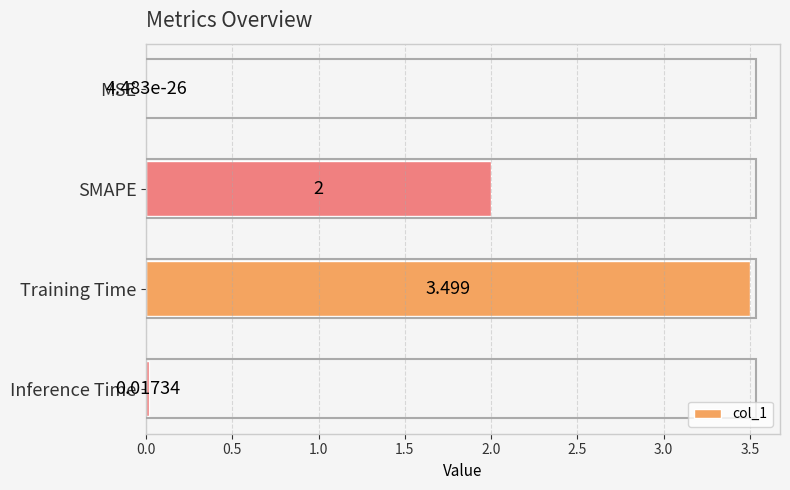

Which category has the highest value across all series?

Training Time